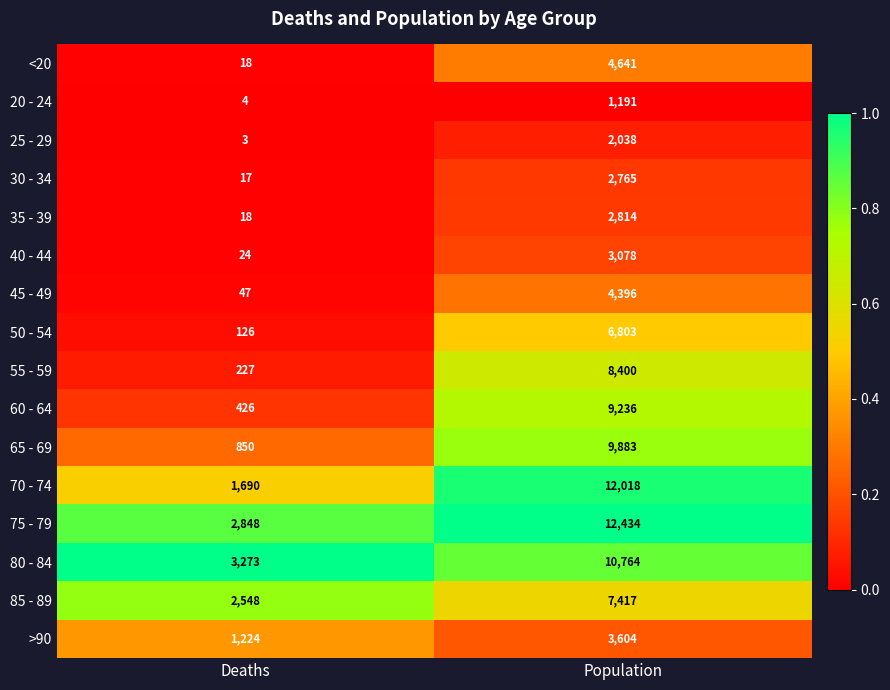

Rank the series at Population from lowest to highest value.

20 - 24, 25 - 29, 30 - 34, 35 - 39, 40 - 44, >90, 45 - 49, <20, 50 - 54, 85 - 89, 55 - 59, 60 - 64, 65 - 69, 80 - 84, 70 - 74, 75 - 79